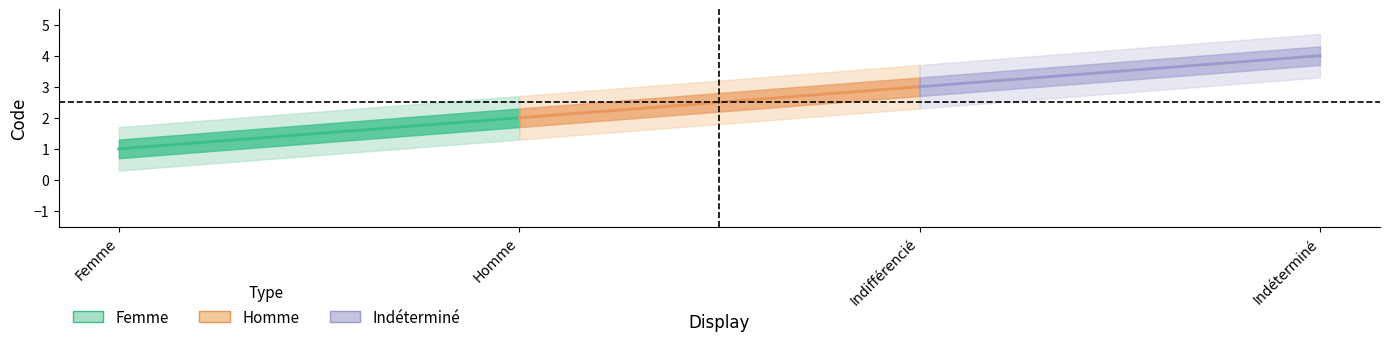

What is the sum of the Indetermine values at Homme and Indéterminé?

8